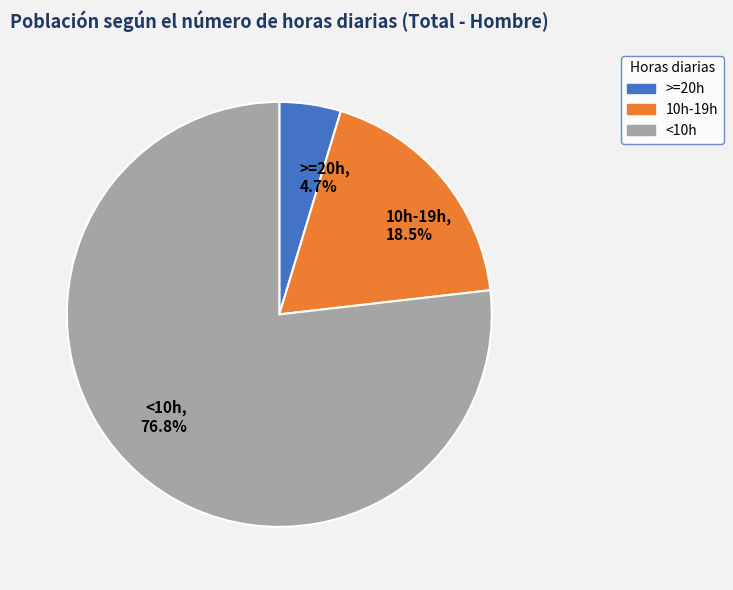

Does 10h-19h account for over 50% of the chart?

No